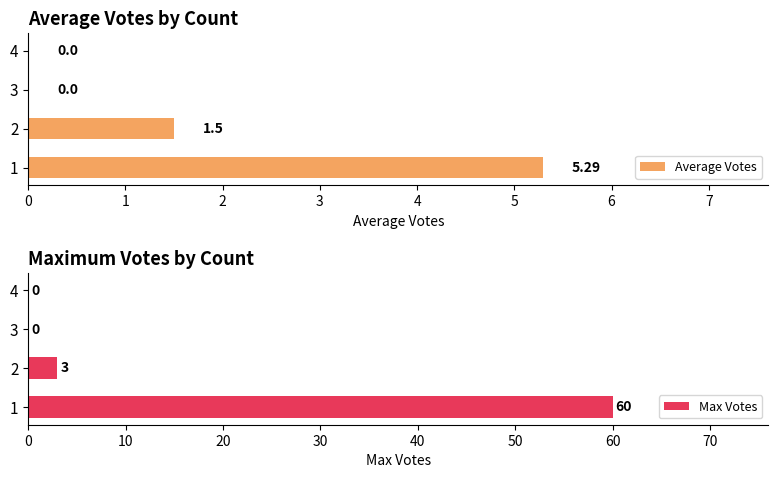

True or false: Max Votes has a value of 0 at 4.

True